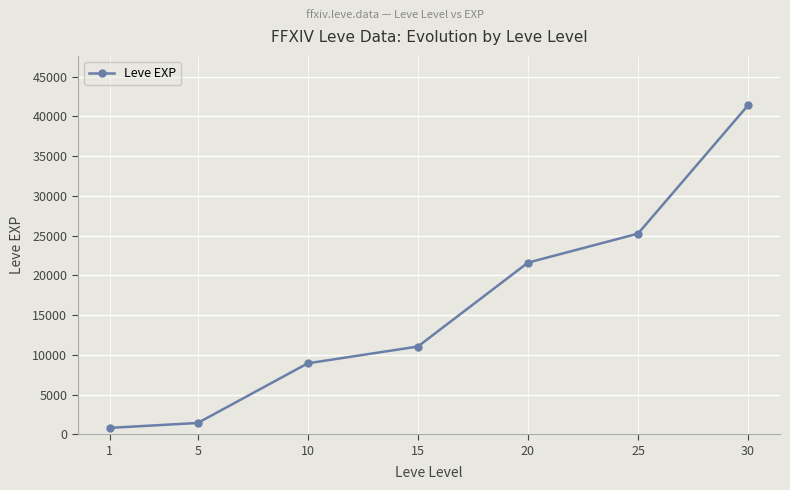

What is the value of the 6th point from the left?

25250